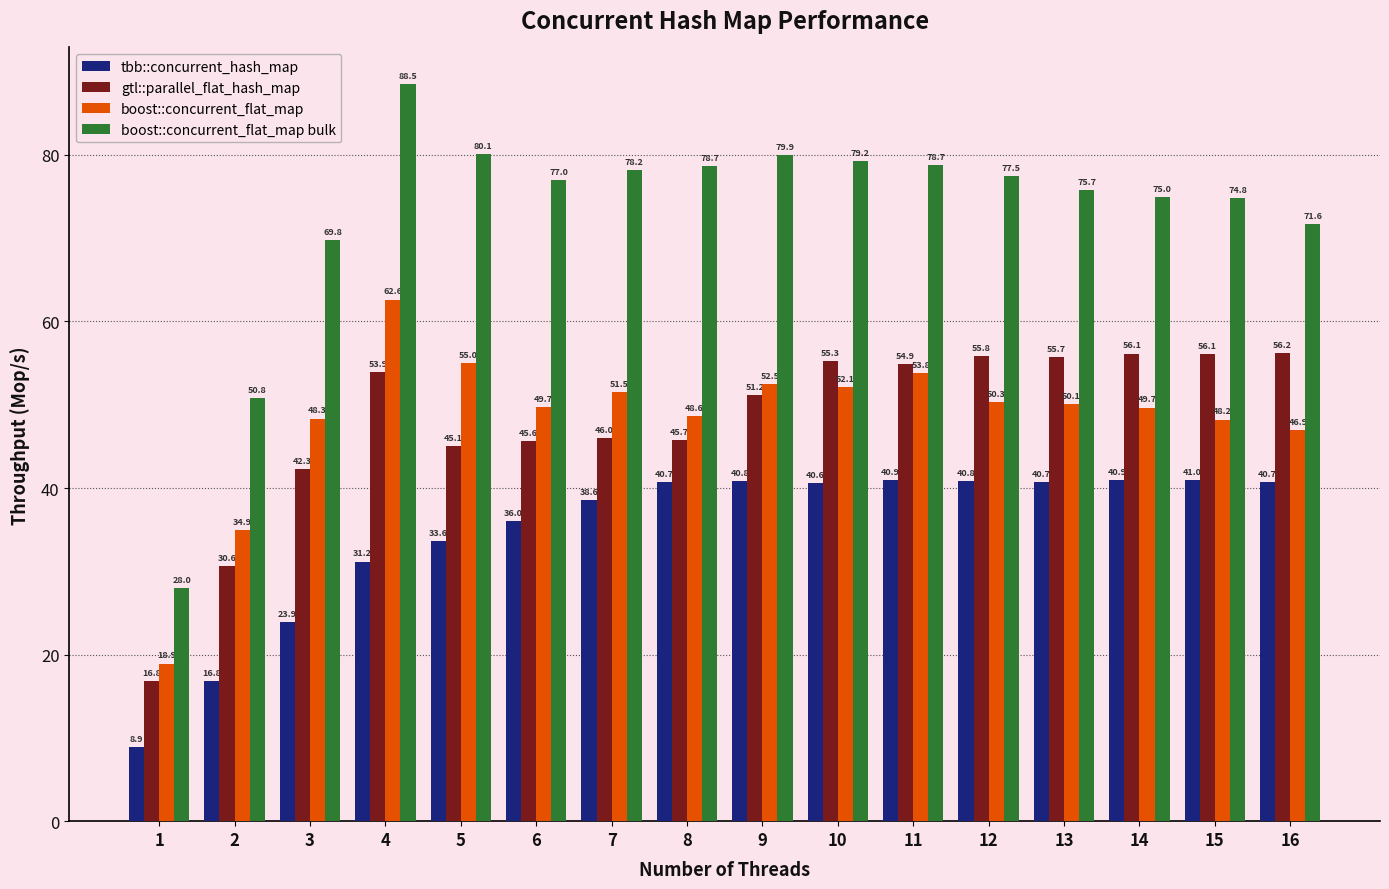

Read the boost::concurrent_flat_map value at 9.

52.5